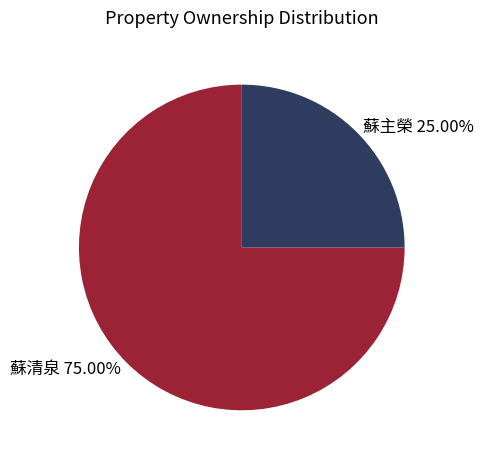

Count the number of slices in the pie.

2